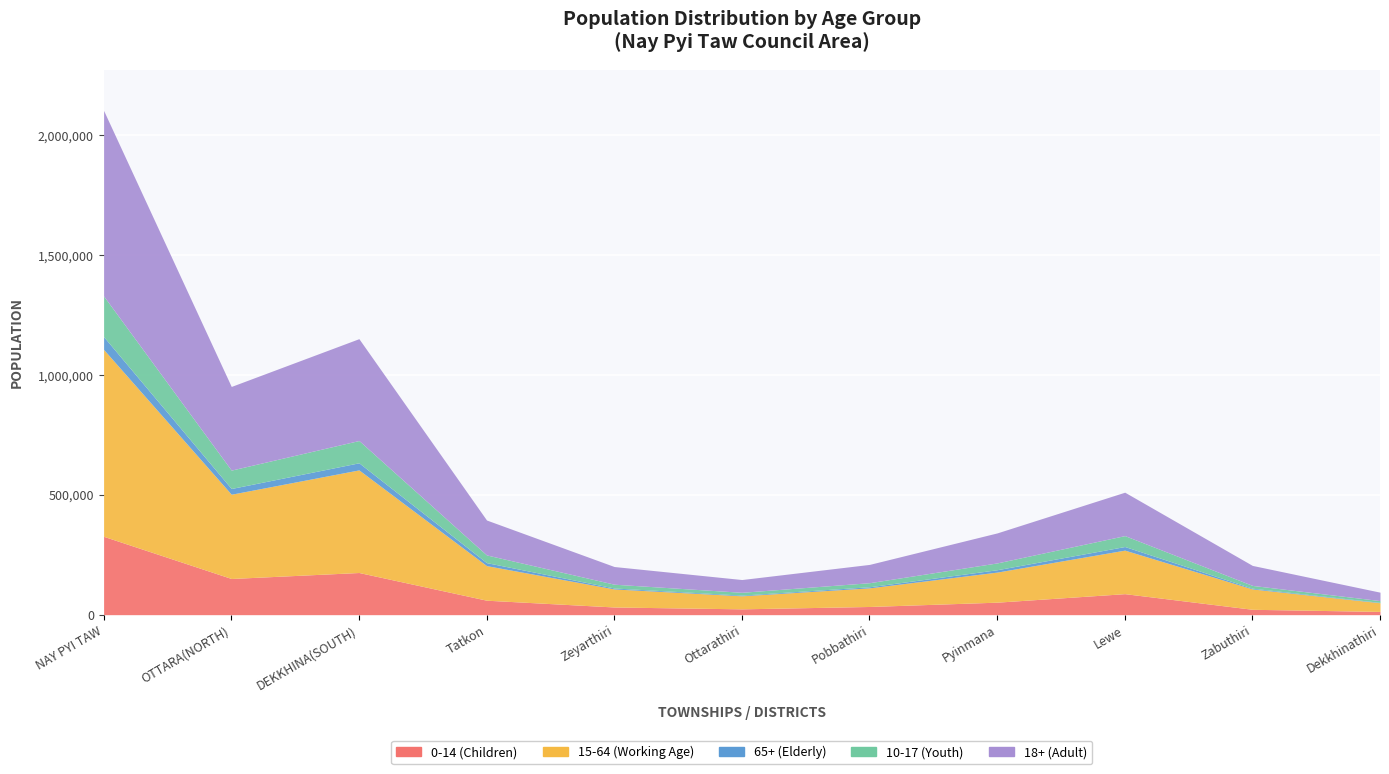

True or false: 10-17 (Youth) and 15-64 (Working Age) cross at least once.

False